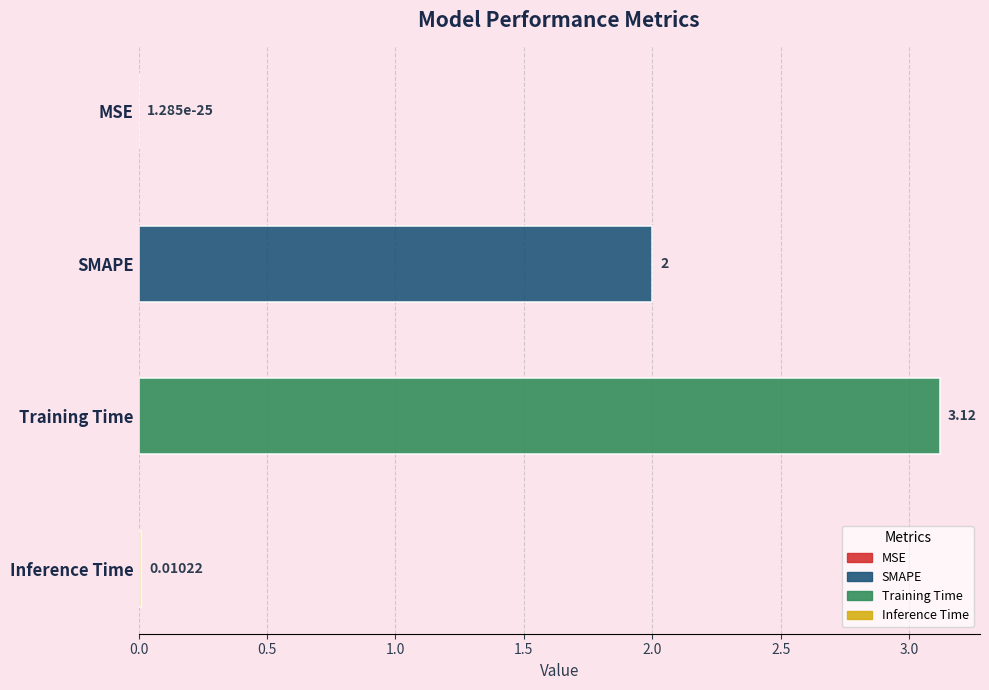

Is it true that the value at Inference Time is 0.0?

True